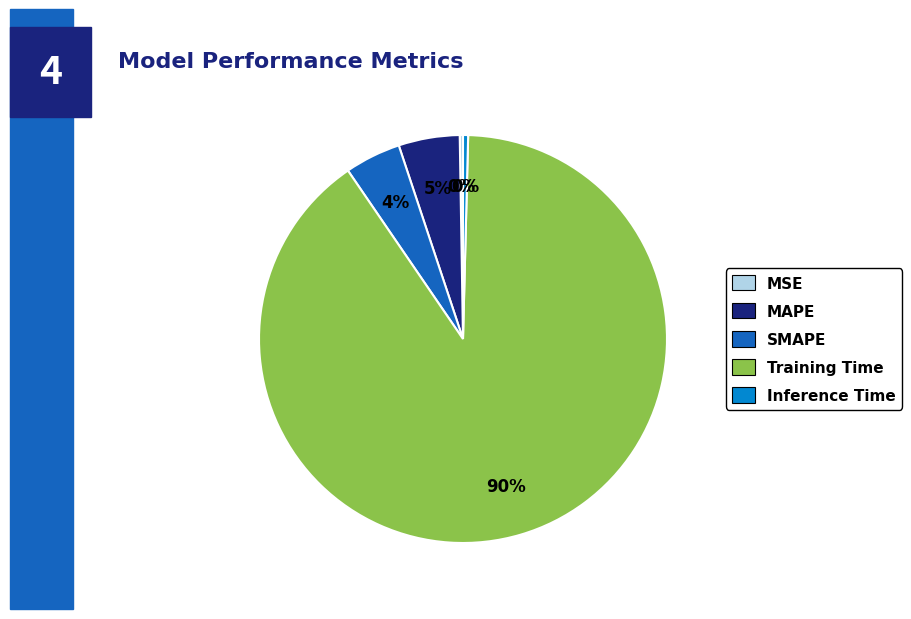

To the nearest percent, what is the combined percentage of Inference Time and MAPE?

5%